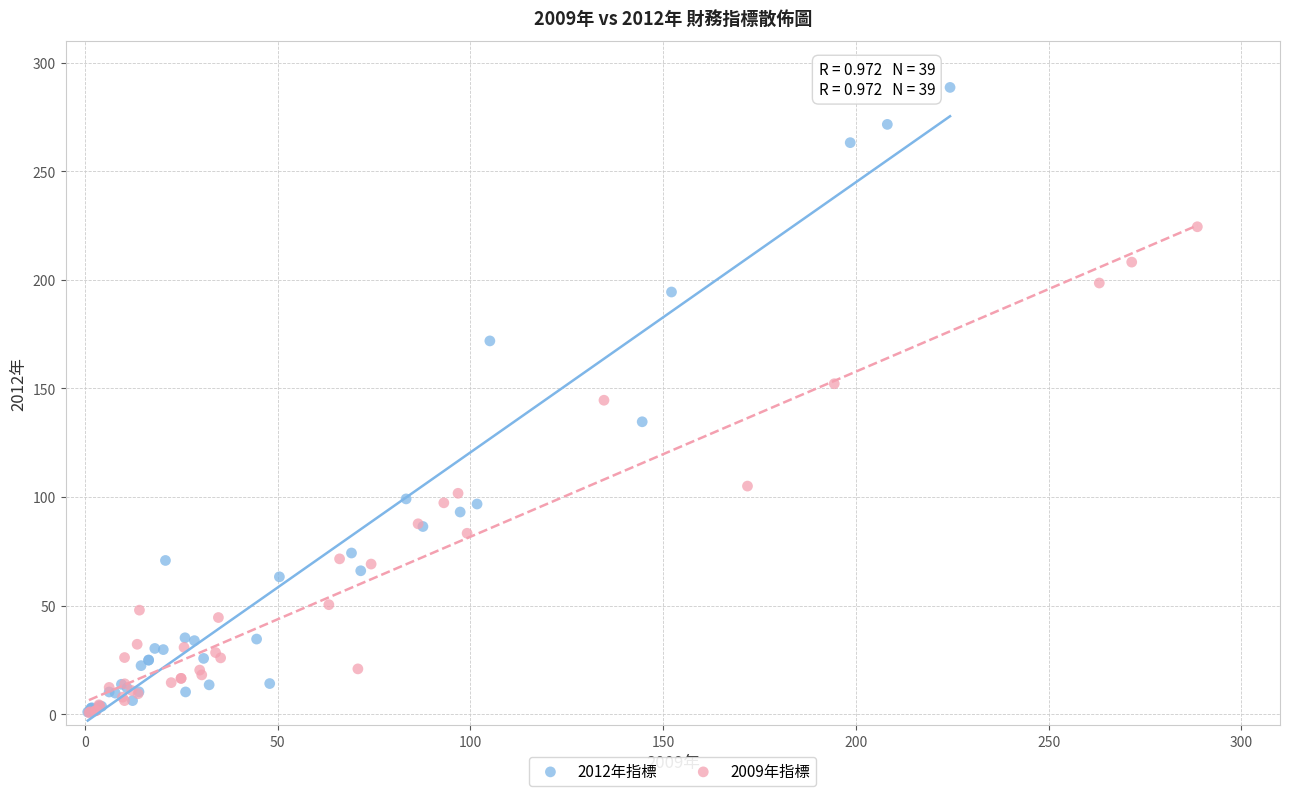

Which series reaches the maximum Y coordinate?

2012年指標